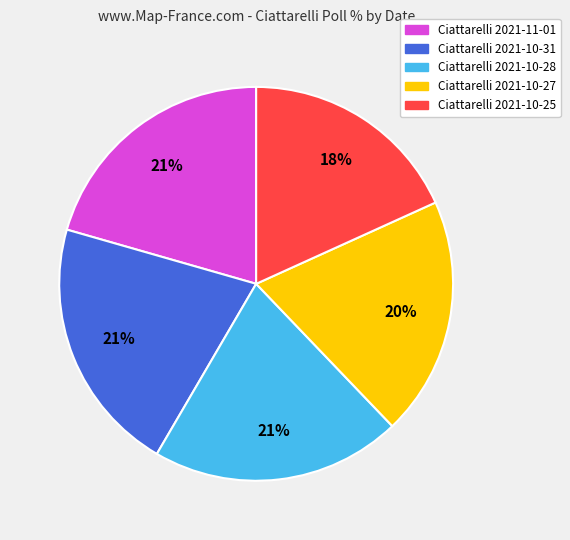

How many segments does this pie chart have?

5